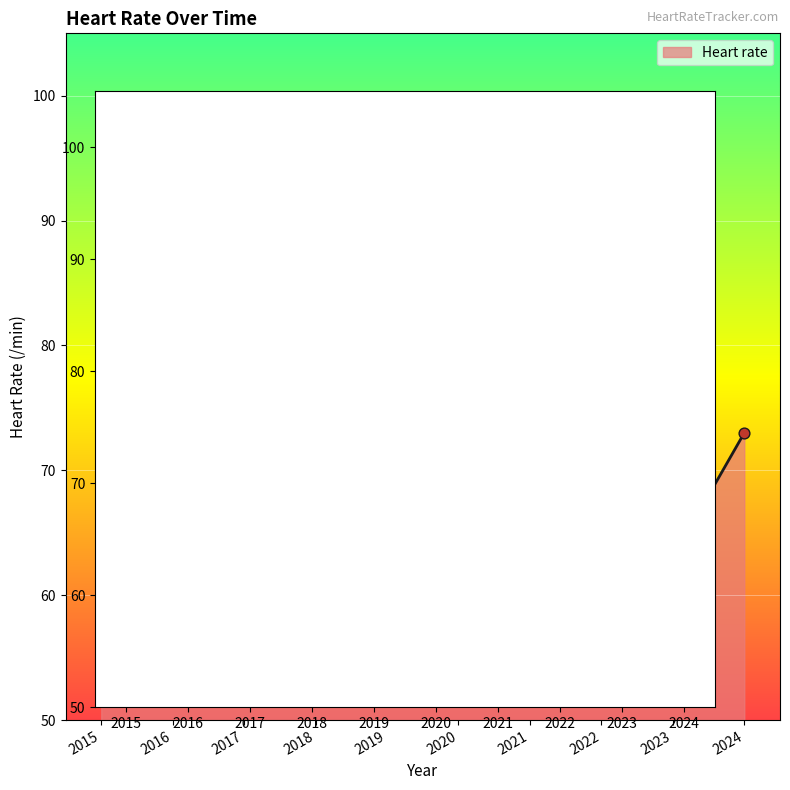

What is the change in value from 2020 to 2021?

-2